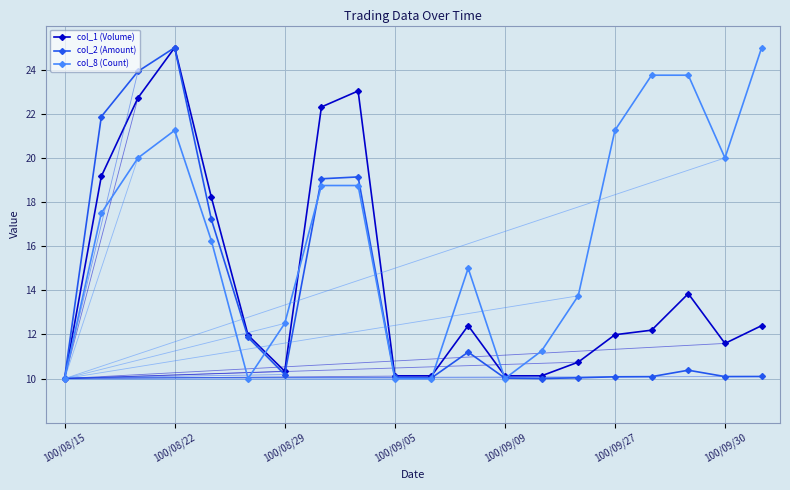

Which series has the largest total across all categories?

col_8 (Count)